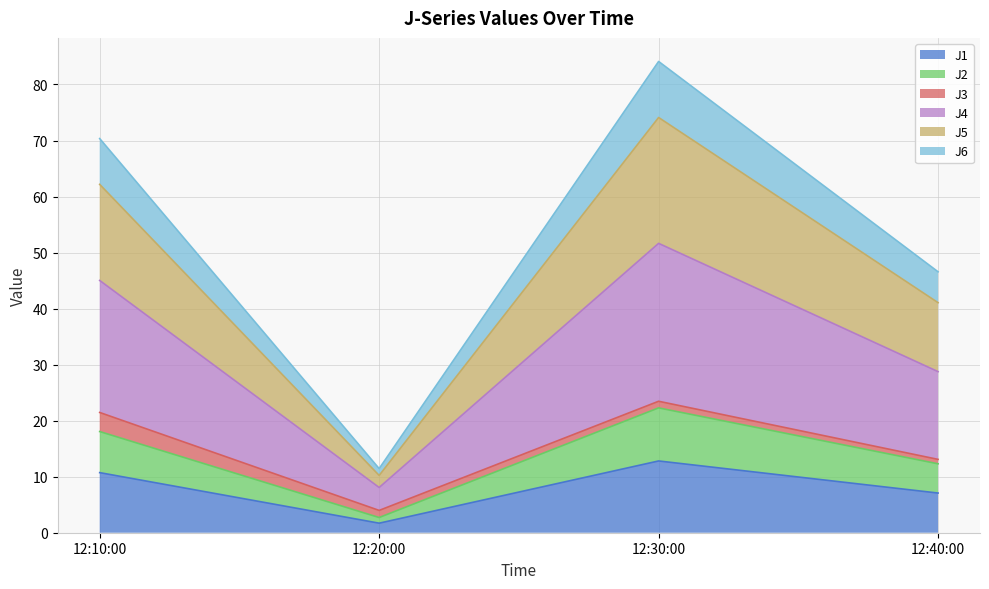

Does the chart display data point markers on the line(s)?

No